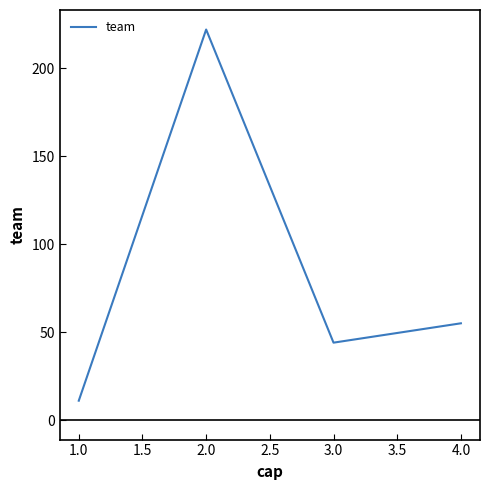

What is the average value?

83